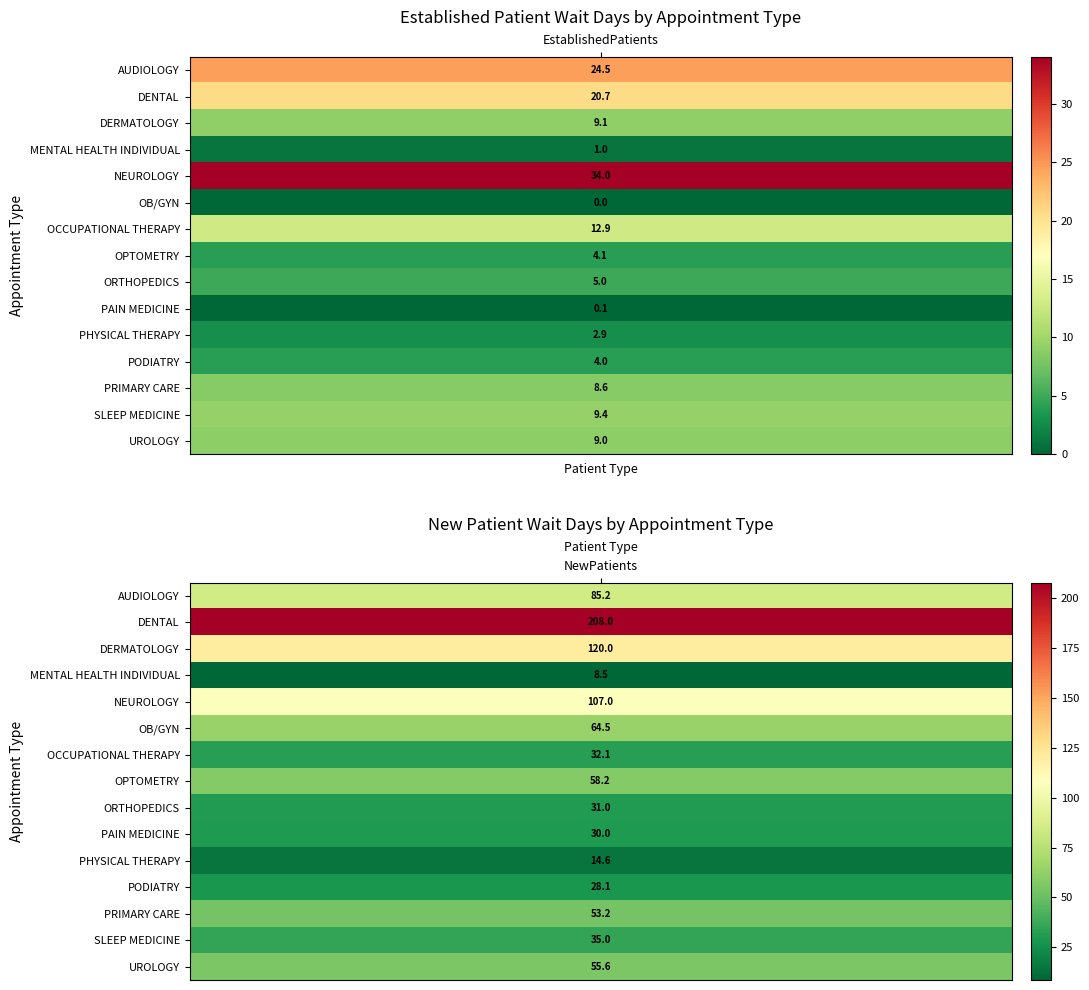

Rank the series by their maximum value, from highest to lowest.

DENTAL, DERMATOLOGY, NEUROLOGY, AUDIOLOGY, OB/GYN, OPTOMETRY, UROLOGY, PRIMARY CARE, SLEEP MEDICINE, OCCUPATIONAL THERAPY, ORTHOPEDICS, PAIN MEDICINE, PODIATRY, PHYSICAL THERAPY, MENTAL HEALTH INDIVIDUAL